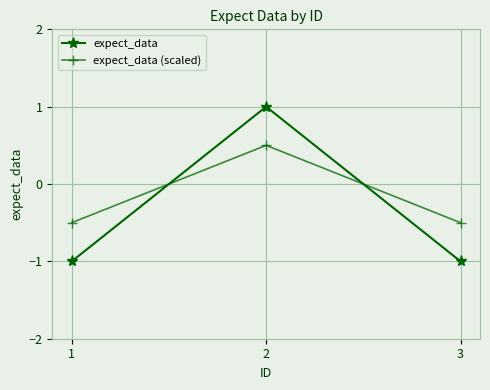

True or false: expect_data has a value of -1.6 at 1.

False